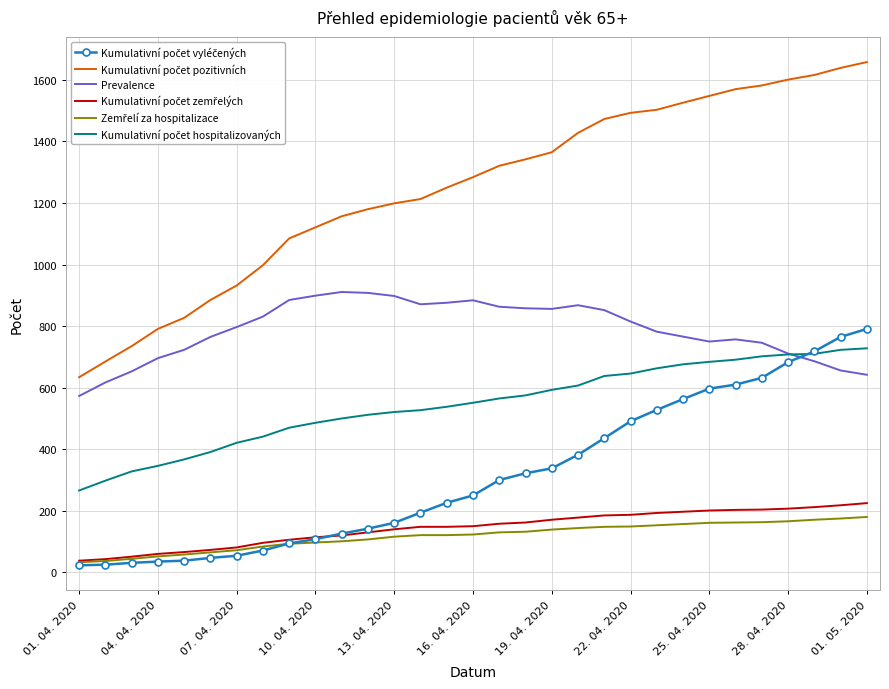

True or false: Zemřelí za hospitalizace has more than 2 interior local peaks.

False